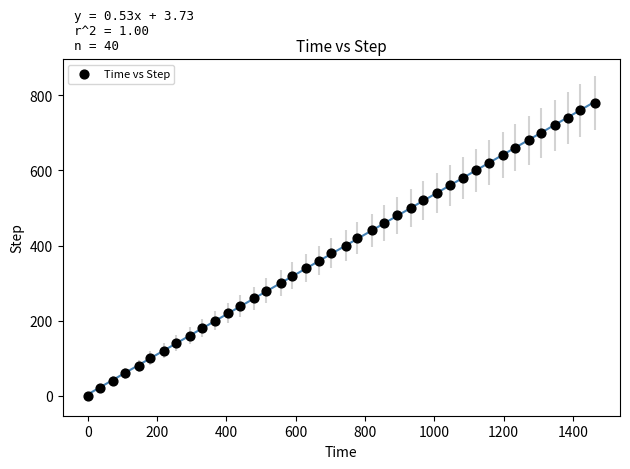

What is the range of Y values (max minus min)?

780